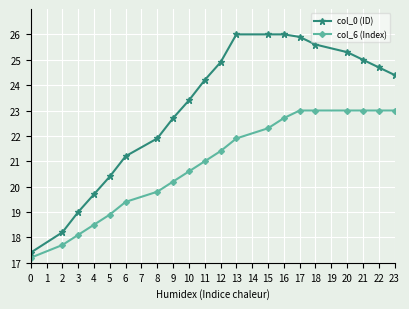

True or false: col_0 (ID) has more than 2 interior local peaks.

False